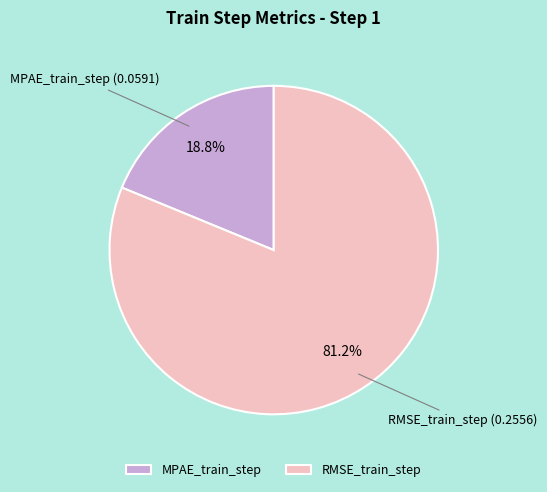

Does any single category account for the majority?

Yes